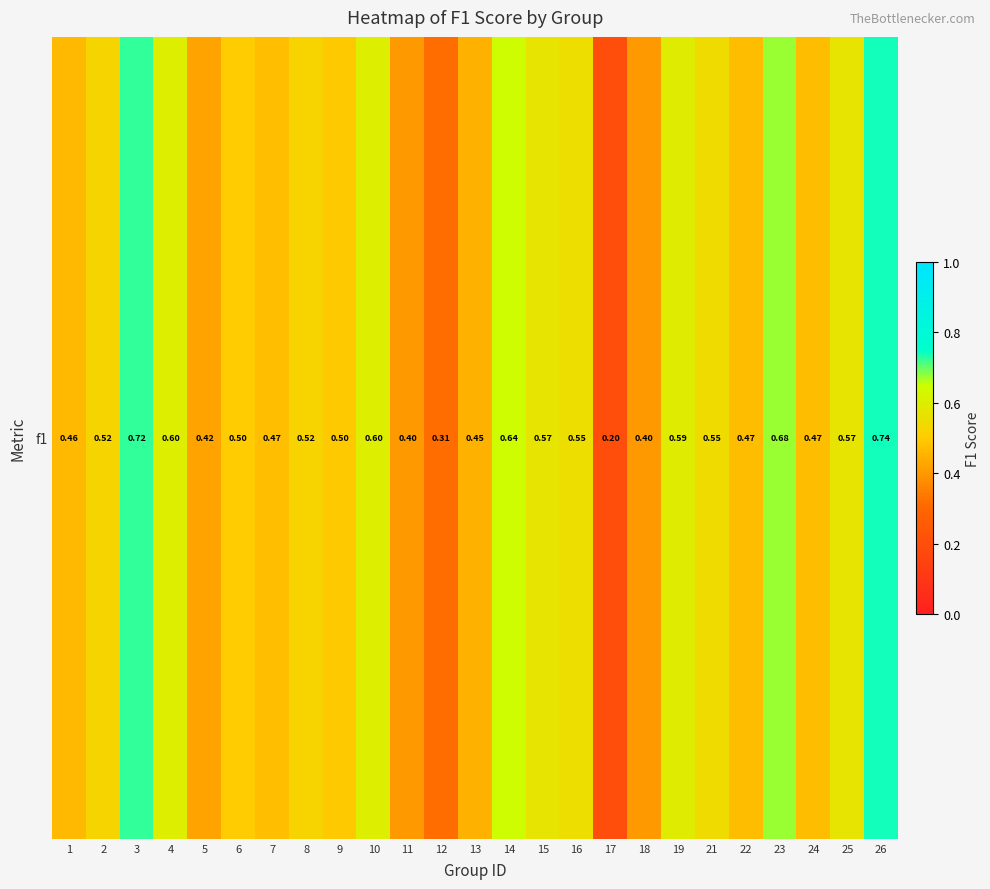

Reading right to left, list all the values displayed in this chart.

26=0.7	25=0.6	24=0.5	23=0.7	22=0.5	21=0.5	19=0.6	18=0.4	17=0.2	16=0.6	15=0.6	14=0.6	13=0.4	12=0.3	11=0.4	10=0.6	9=0.5	8=0.5	7=0.5	6=0.5	5=0.4	4=0.6	3=0.7	2=0.5	1=0.5